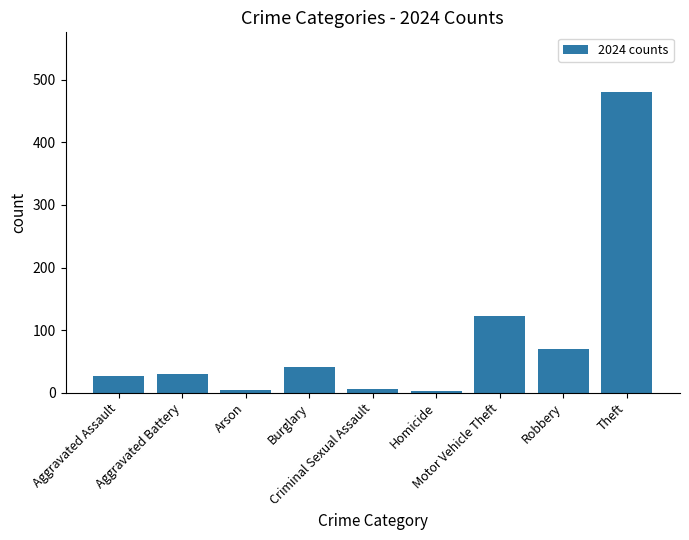

Is it true that the value at Aggravated Battery is 30?

True